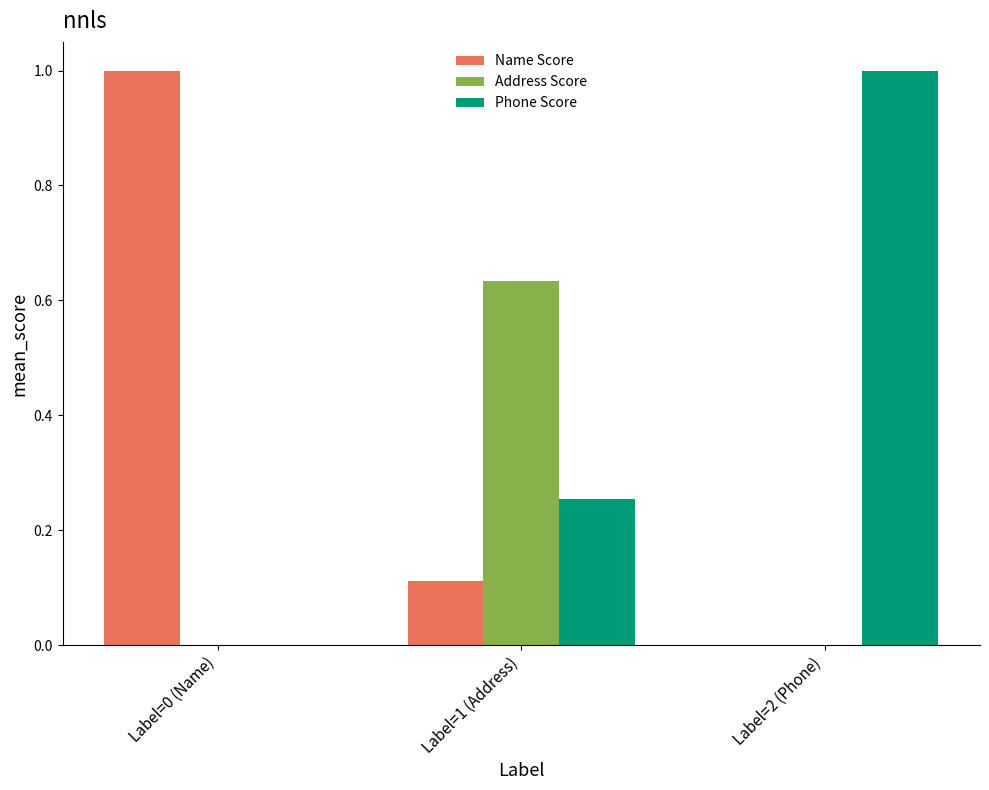

How many groups of bars are there?

3